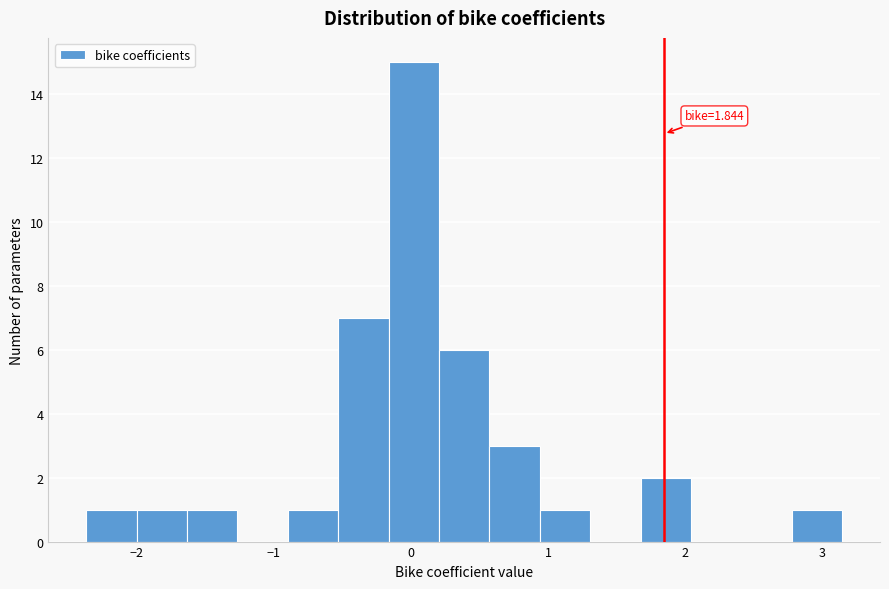

Around what value on the x-axis is the tallest bar? Give the approximate position of its centre, as read against the axis.

0.0